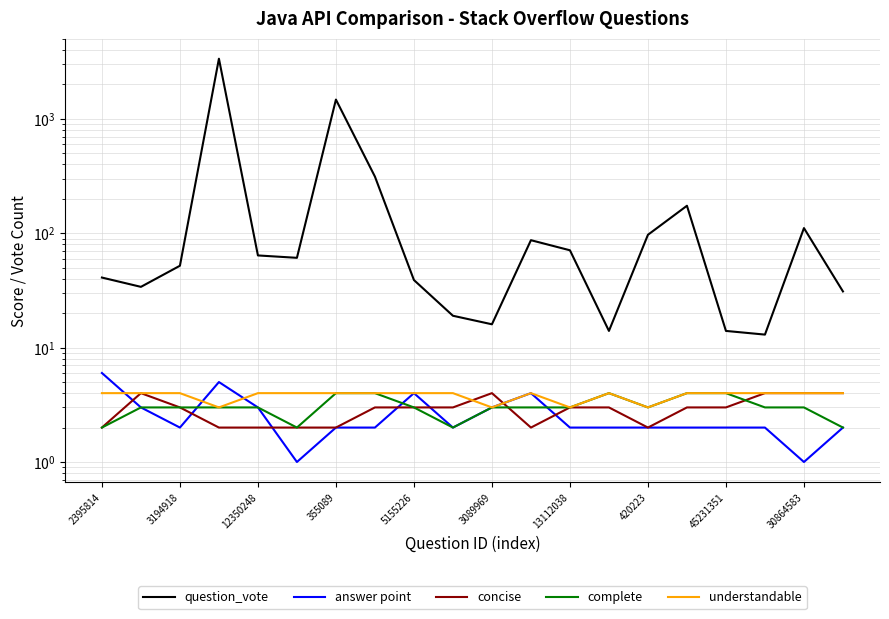

What is the label of the 18th point from the left?

17